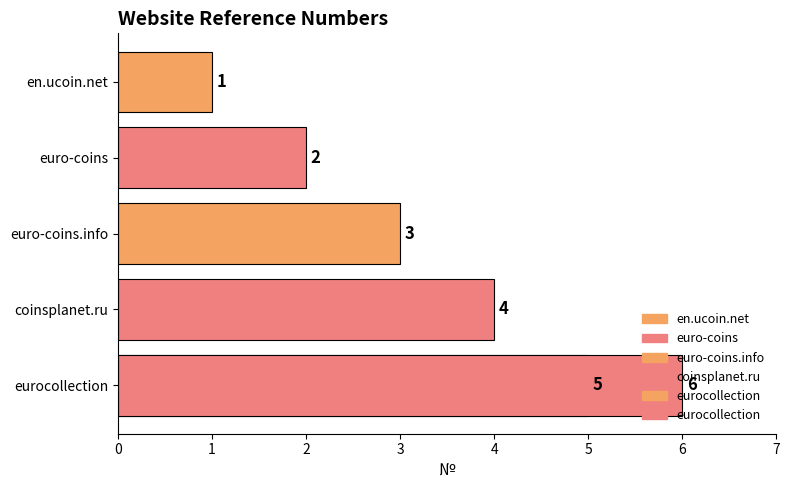

How many data points are above 4?

2